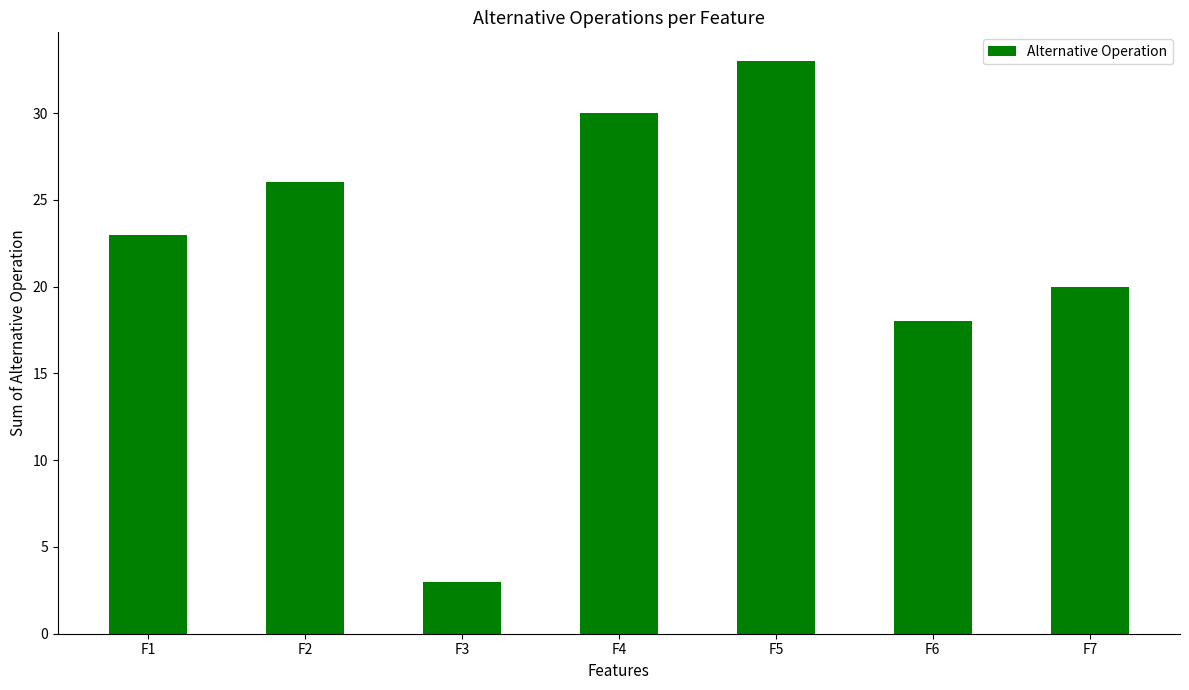

How many data points are less than 23?

3